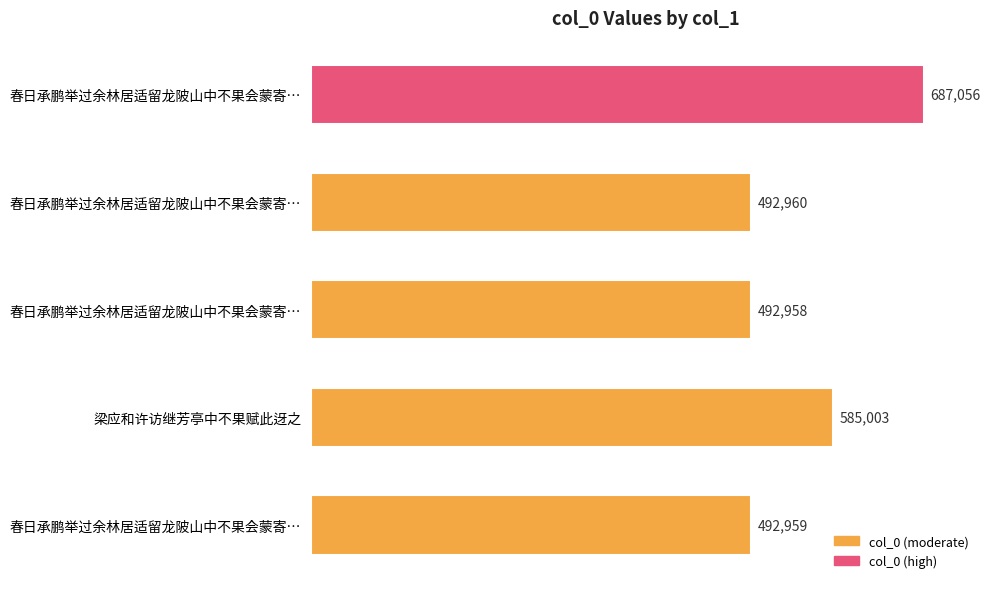

How many series are shown in this chart?

1